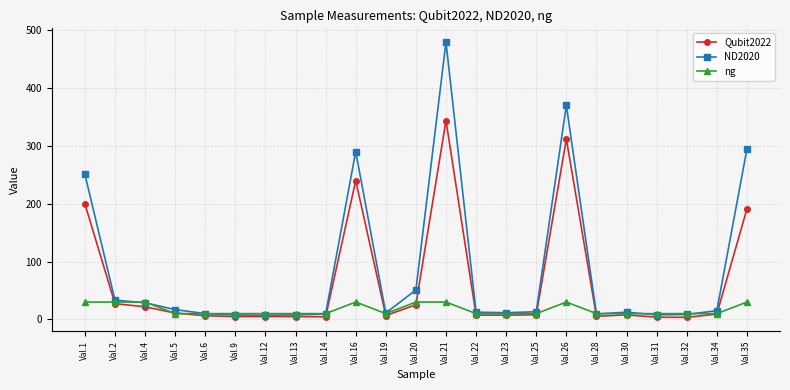

How many categories are shown in the chart?

23